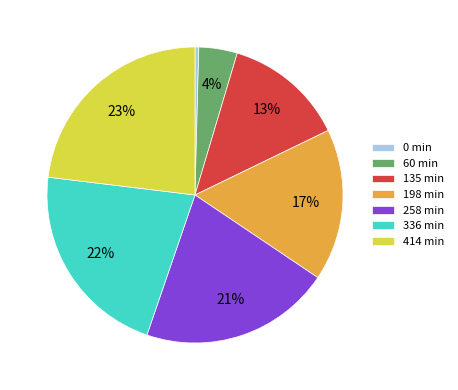

Does 60 represent more than half of the total?

No